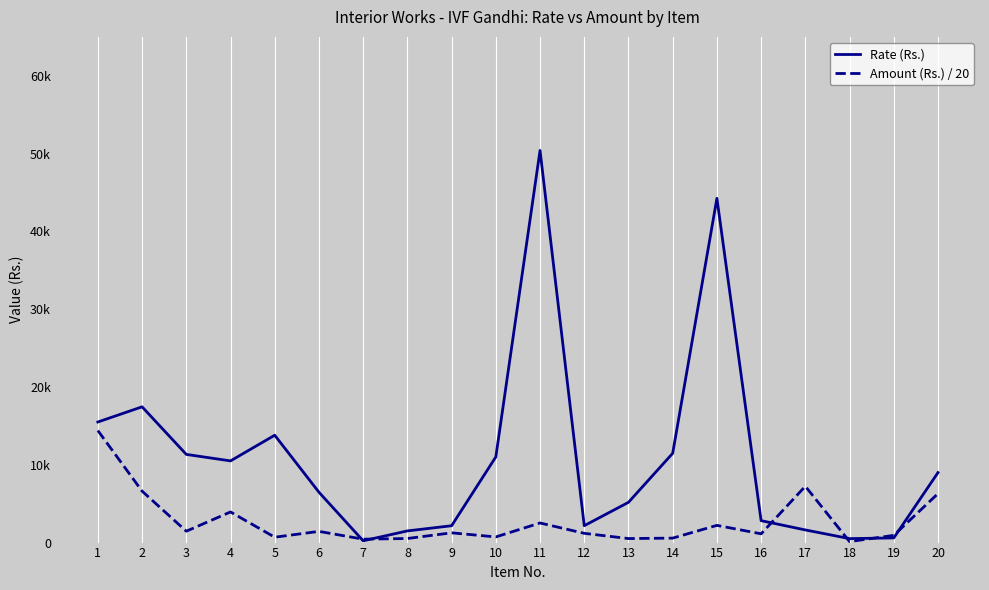

What is the greatest value displayed?

50400.0